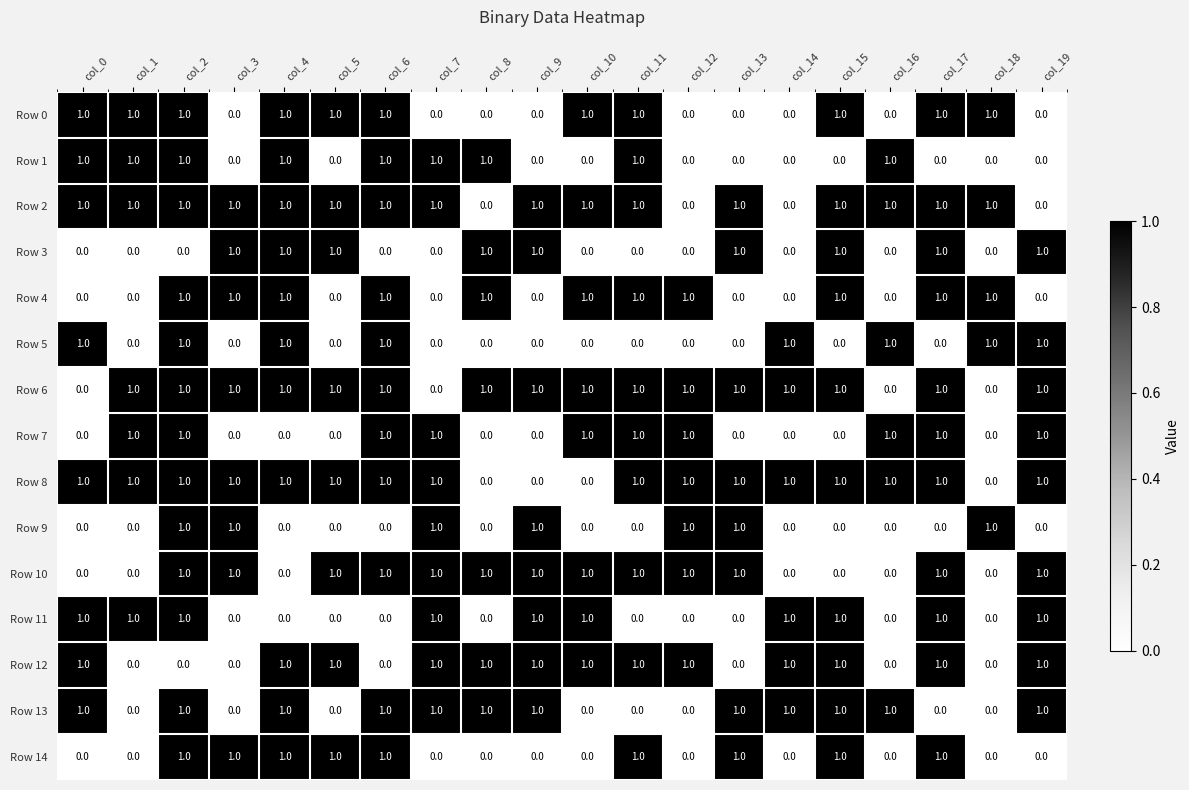

At which category is the sum across all series the highest?

col_2